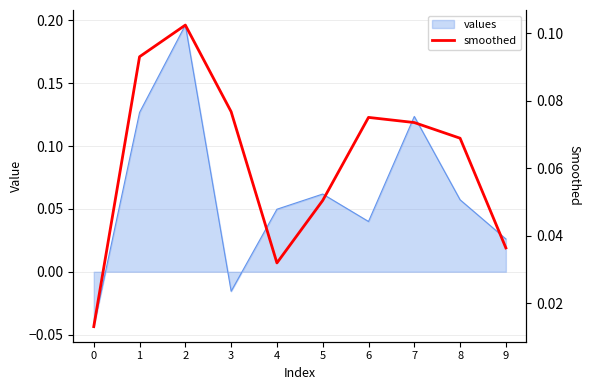

Which label corresponds to the largest value in the chart?

2